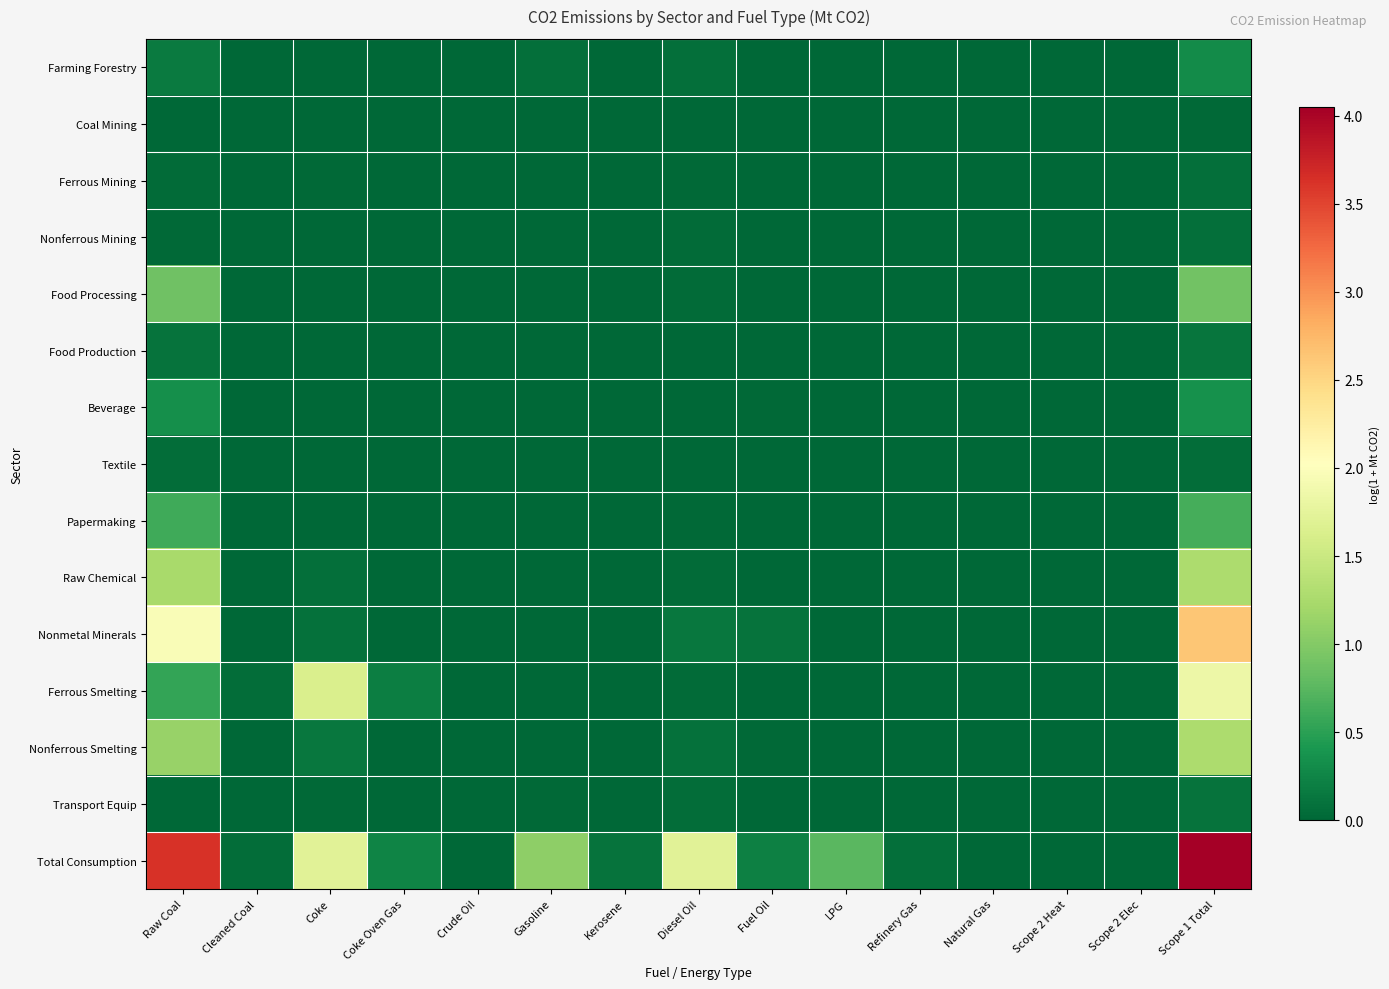

List the series in order of their peak value, lowest first.

Coal Mining, Textile, Ferrous Mining, Nonferrous Mining, Transport Equip, Food Production, Farming Forestry, Beverage, Papermaking, Food Processing, Nonferrous Smelting, Raw Chemical, Ferrous Smelting, Nonmetal Minerals, Total Consumption